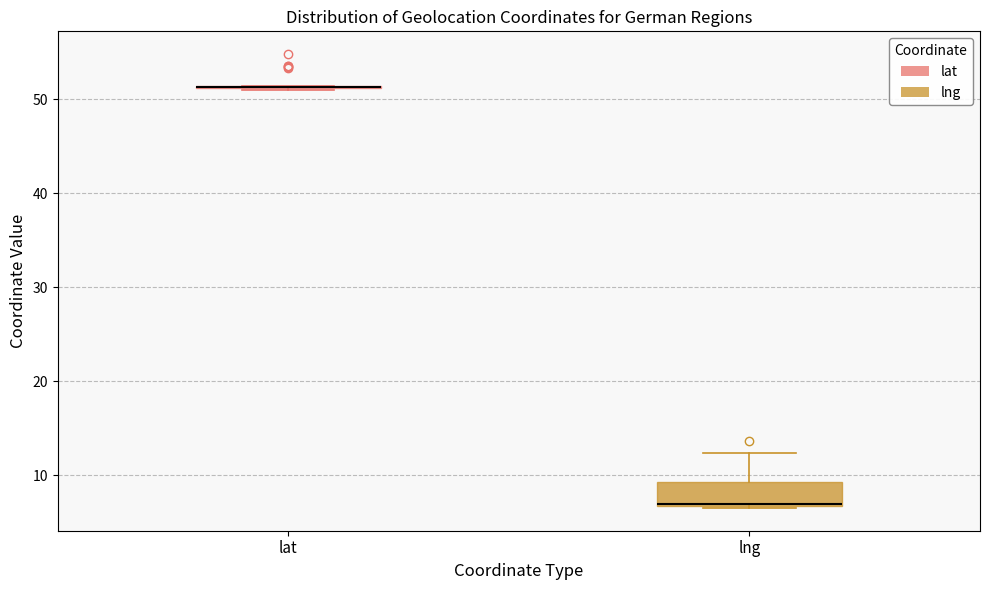

Comparing the boxes themselves (not the whiskers), which one is the tallest?

lng